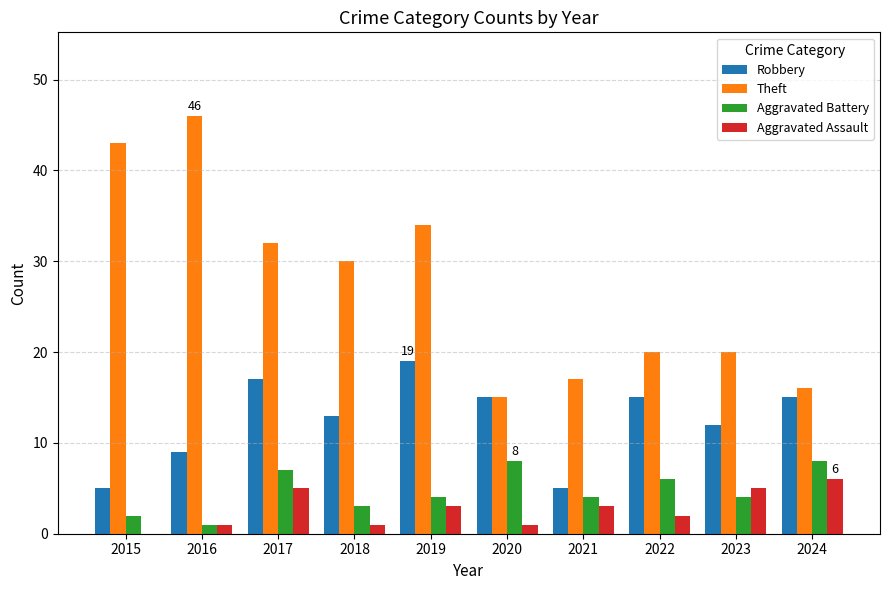

What is the approximate value of Theft at 2019, to the nearest 5?

35